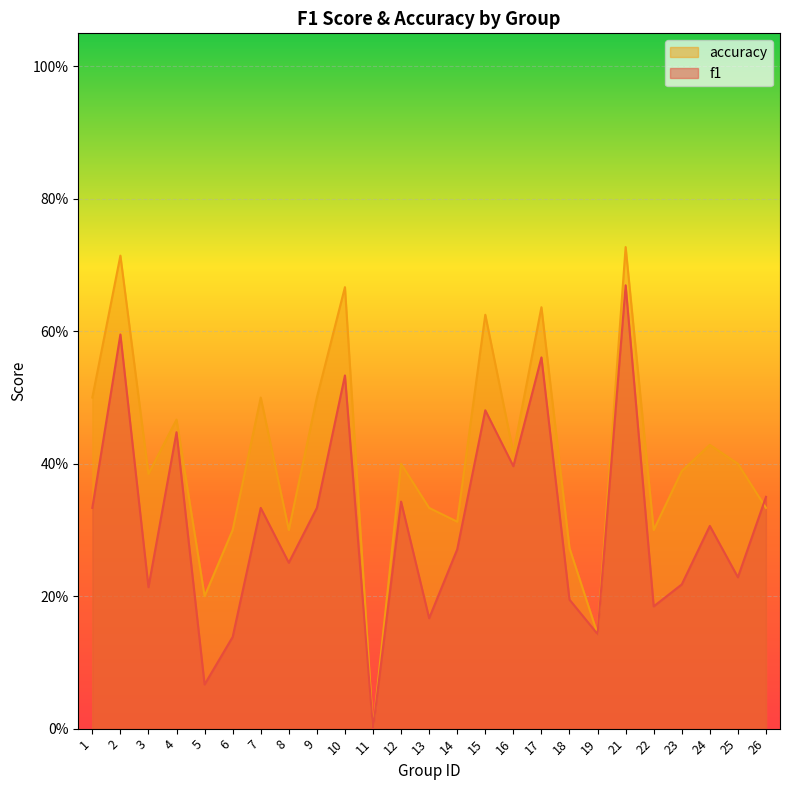

Between which two adjacent categories do f1 and accuracy first intersect?

25 and 26